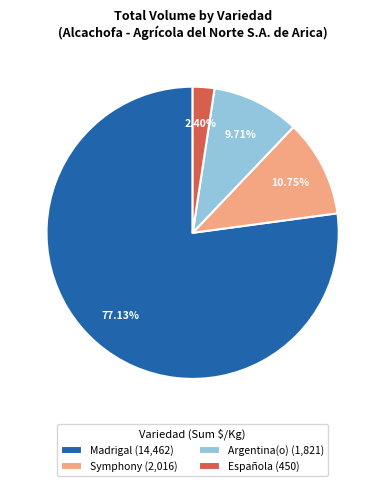

Is Argentina(o) (1,821) the majority of the pie?

No